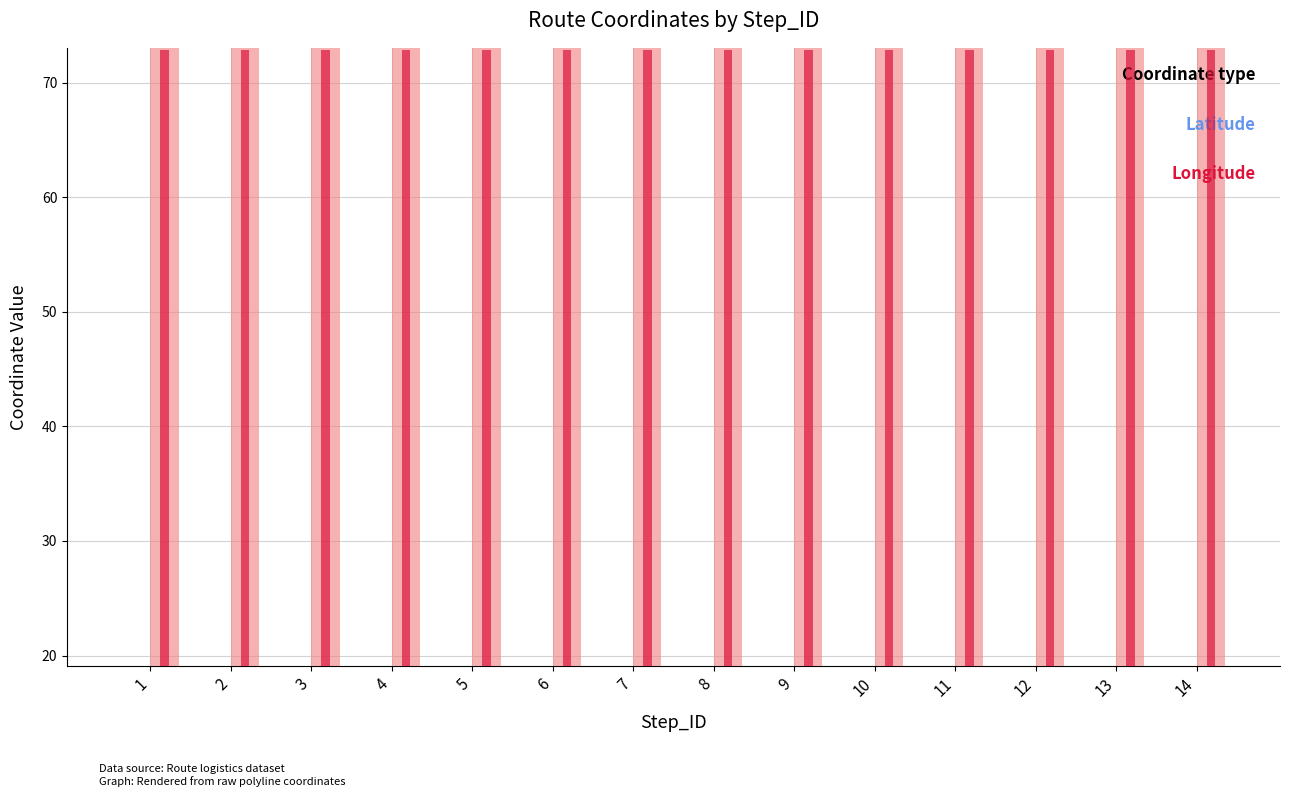

What is the sum of the Longitude values at 3 and 7?

146.1